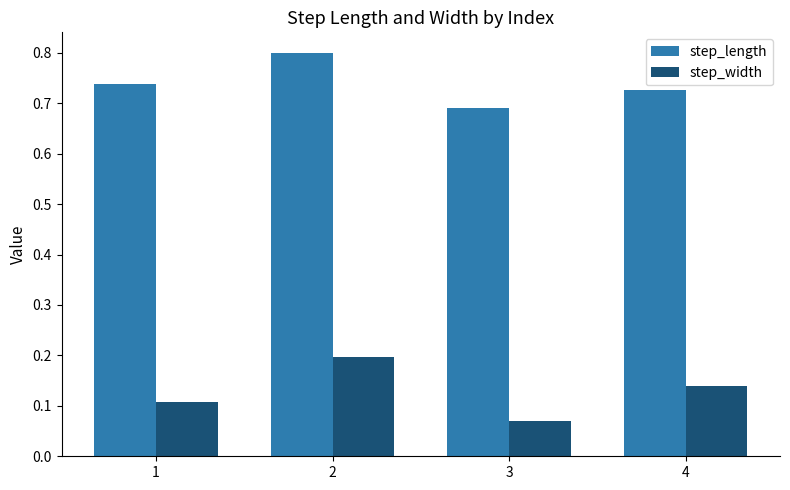

What are all the series names shown in the legend?

step_length, step_width